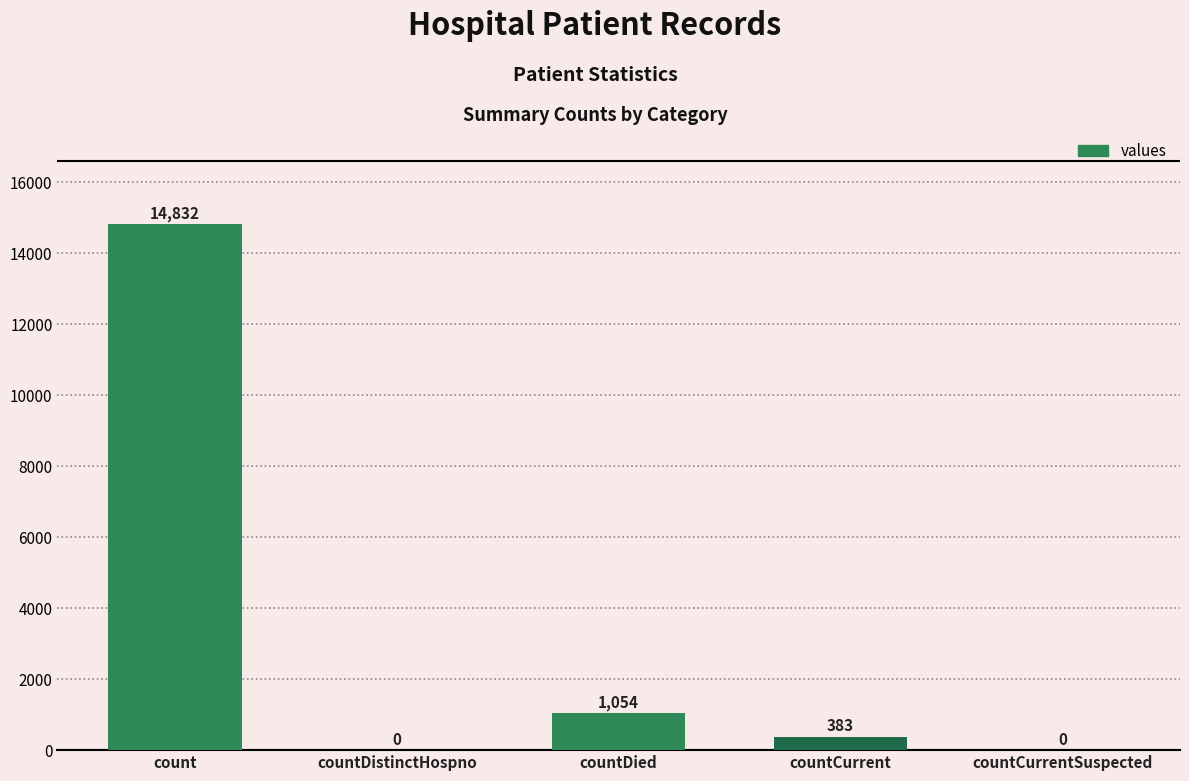

What is the greatest value displayed?

14832